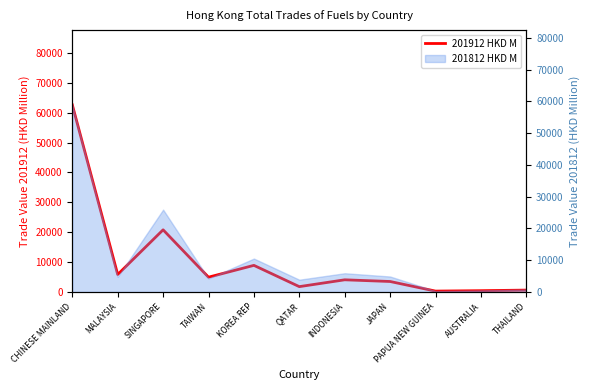

Reading right to left, what are all the values shown in this chart?

THAILAND=621.7	AUSTRALIA=429.2	PAPUA NEW GUINEA=290.2	JAPAN=3502.6	INDONESIA=4068.5	QATAR=1783.2	KOREA REP=8901.8	TAIWAN=4946.3	SINGAPORE=20796.2	MALAYSIA=5844.1	CHINESE MAINLAND=62603.6